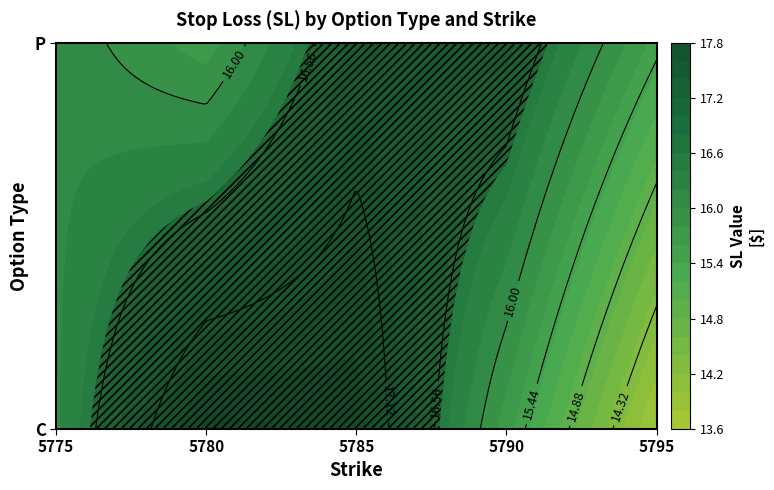

What is the total value across all series at 5780?

33.4